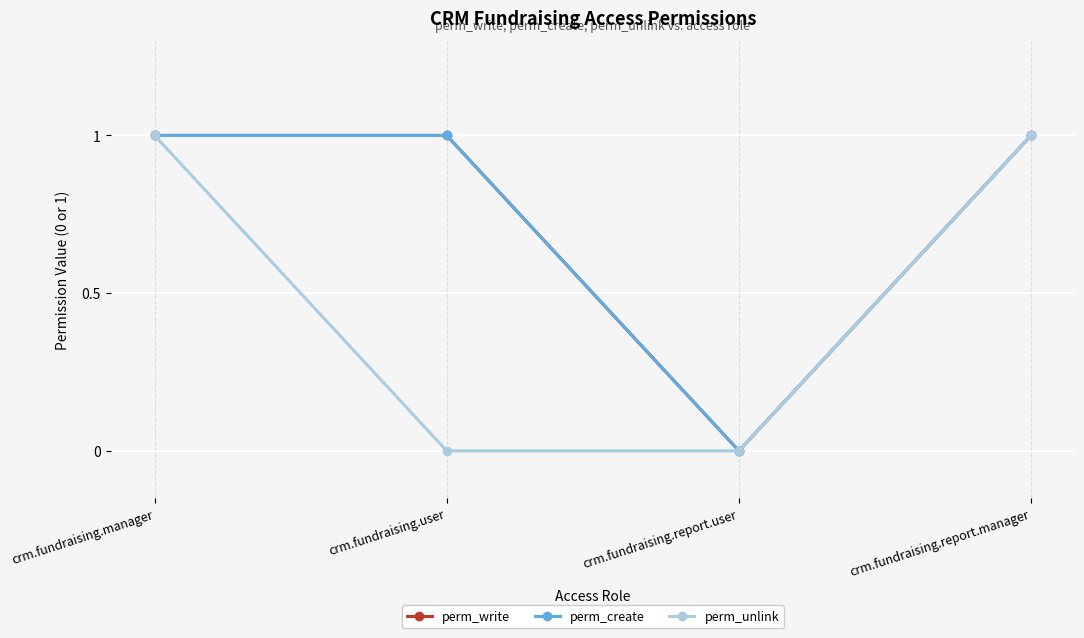

Which series has the largest total across all categories?

perm_write